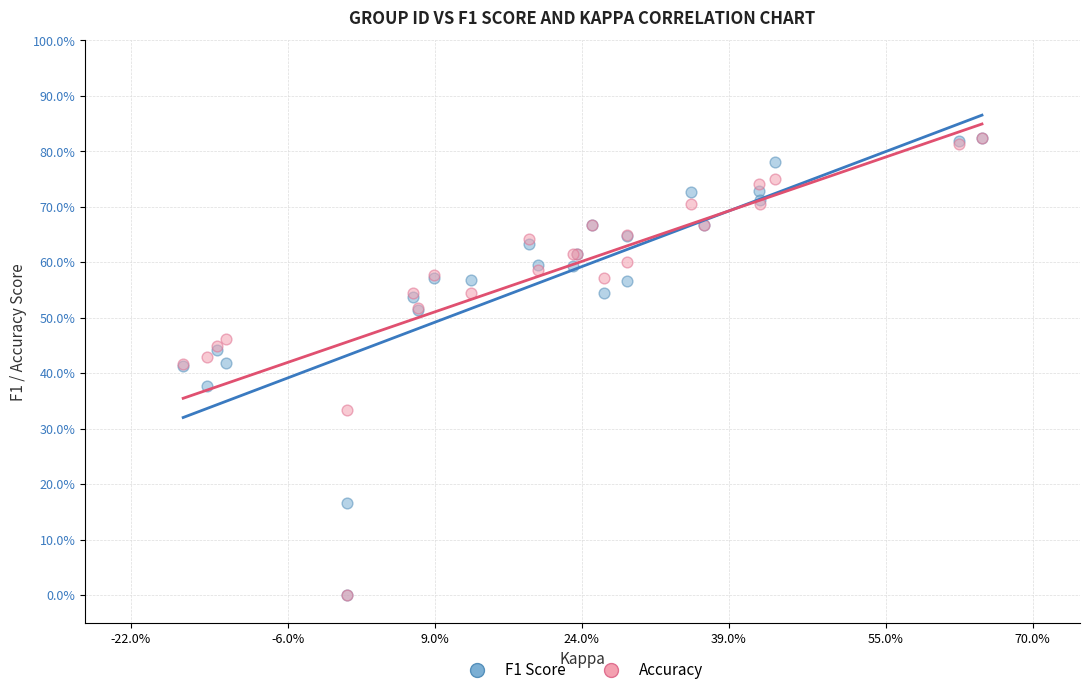

What are all the series names shown in the legend?

F1 Score, Accuracy